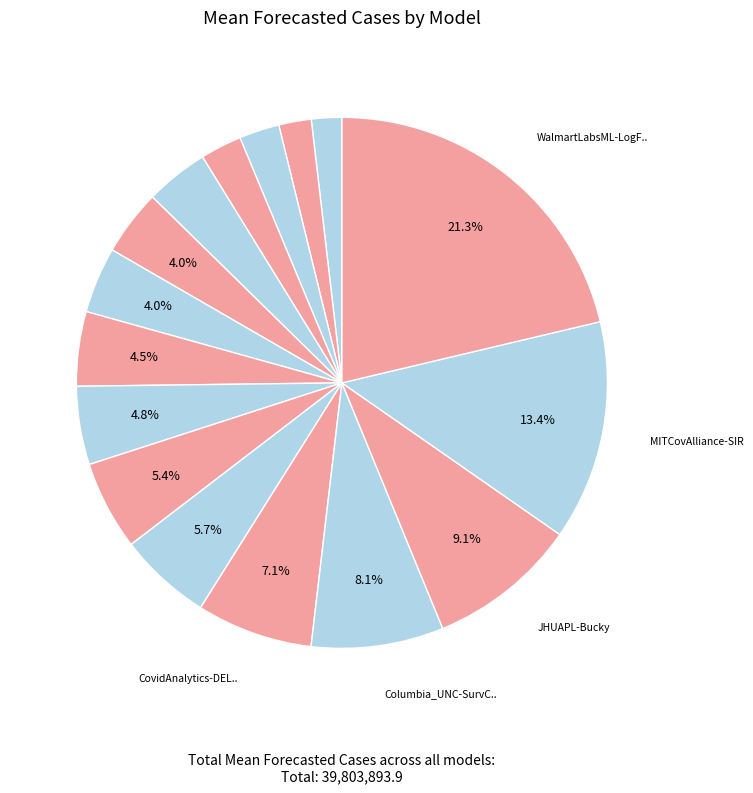

Does any single category account for the majority?

No